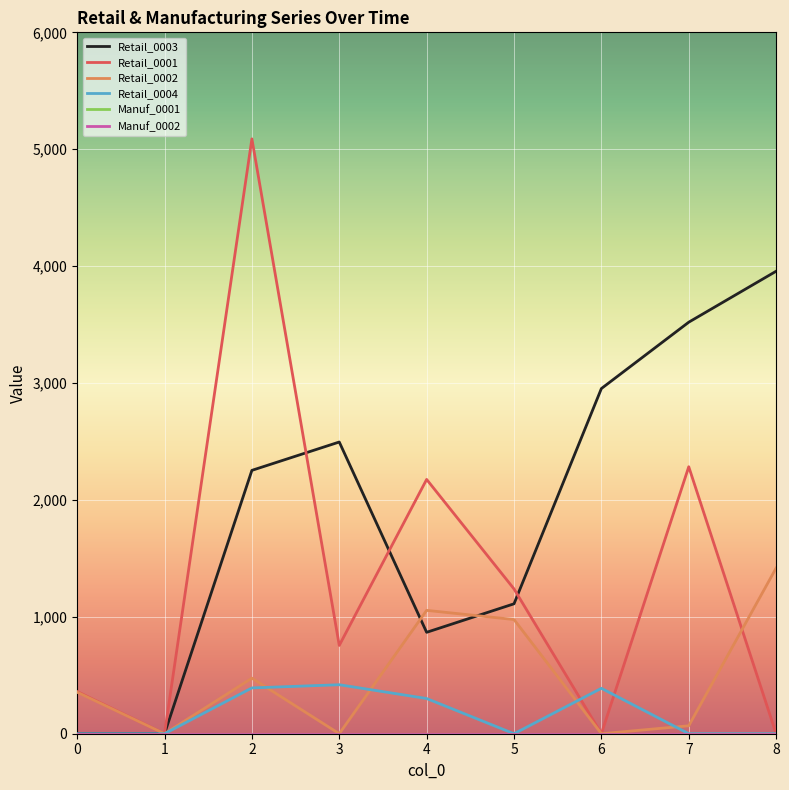

Reading right to left, list all the values displayed in this chart.

Retail_0003: 8=3956.3	7=3520.4	6=2952.8	5=1111.4	4=867.5	3=2495.4	2=2252.9	1=0.0	0=0.0
Retail_0001: 8=0.0	7=2283.8	6=0.0	5=1238.6	4=2175.3	3=755.4	2=5088.8	1=0.0	0=360.8
Retail_0002: 8=1417.2	7=68.0	6=0.0	5=976.7	4=1055.2	3=0.0	2=475.3	1=0.0	0=355.4
Retail_0004: 8=0.0	7=0.0	6=388.4	5=0.0	4=301.0	3=419.1	2=391.8	1=0.0	0=0.0
Manuf_0001: 8=0.0	7=0.0	6=0.0	5=0.0	4=0.0	3=0.0	2=0.0	1=0.0	0=0.0
Manuf_0002: 8=0.0	7=0.0	6=0.0	5=0.0	4=0.0	3=0.0	2=0.0	1=0.0	0=0.0